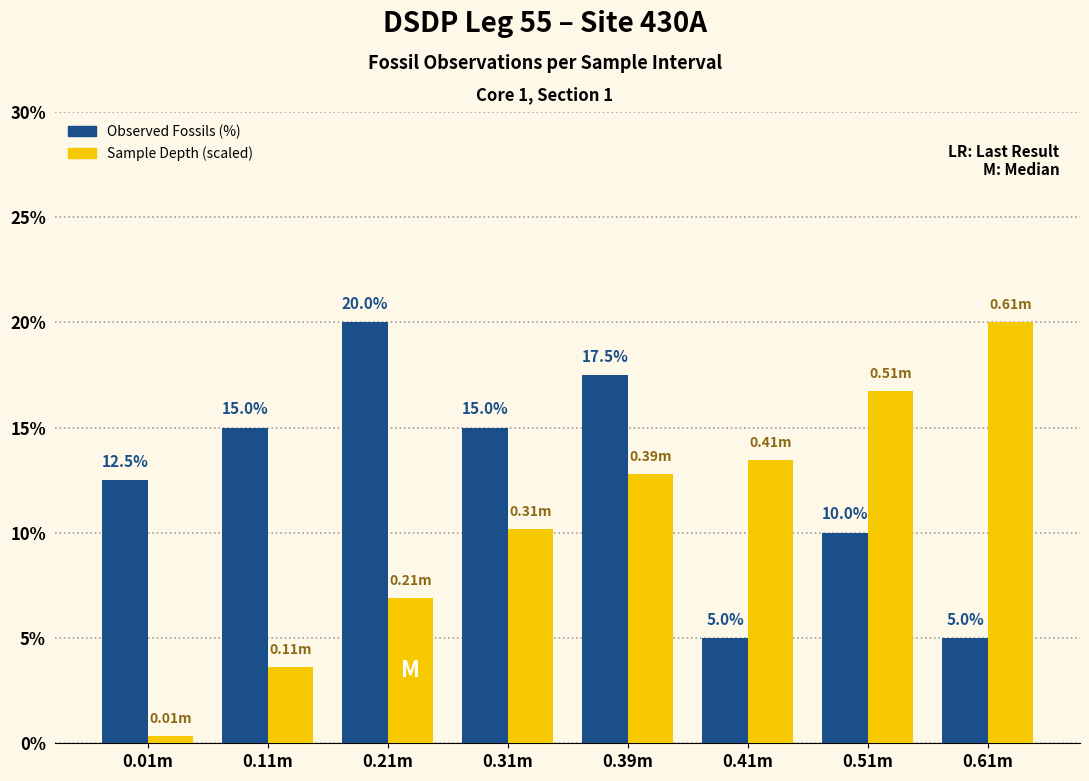

The Sample Depth (scaled) series shows 6.9 at 0.21m. True or false?

True